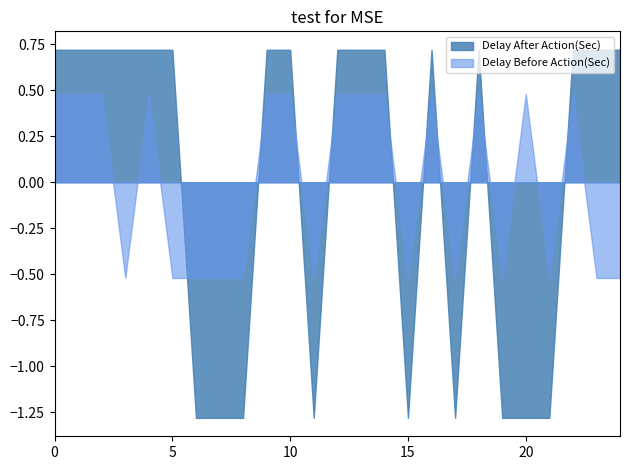

What is the highest value of the Delay Before Action(Sec) series?

0.5